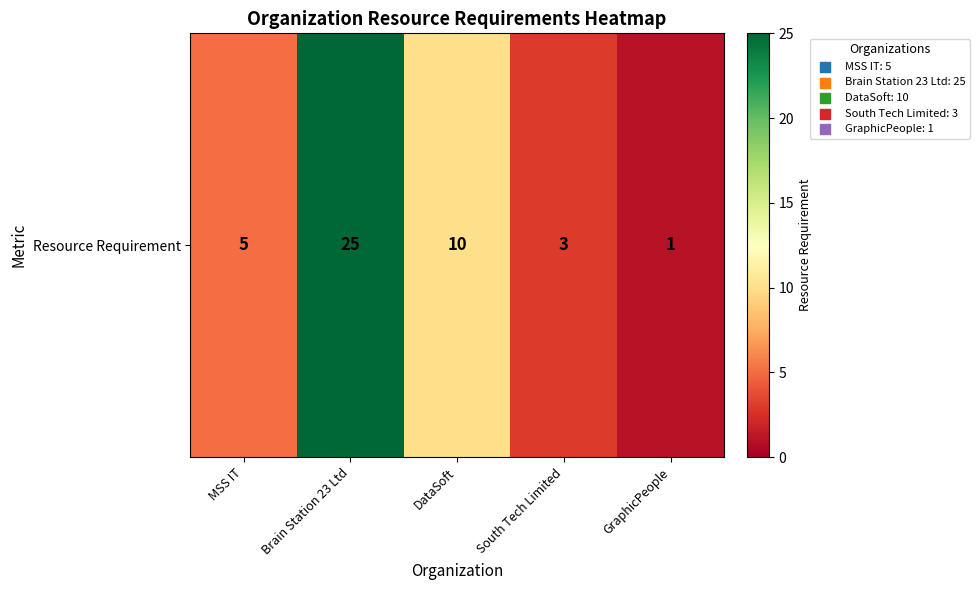

What is the ratio of the value at South Tech Limited to the value at GraphicPeople?

3.0